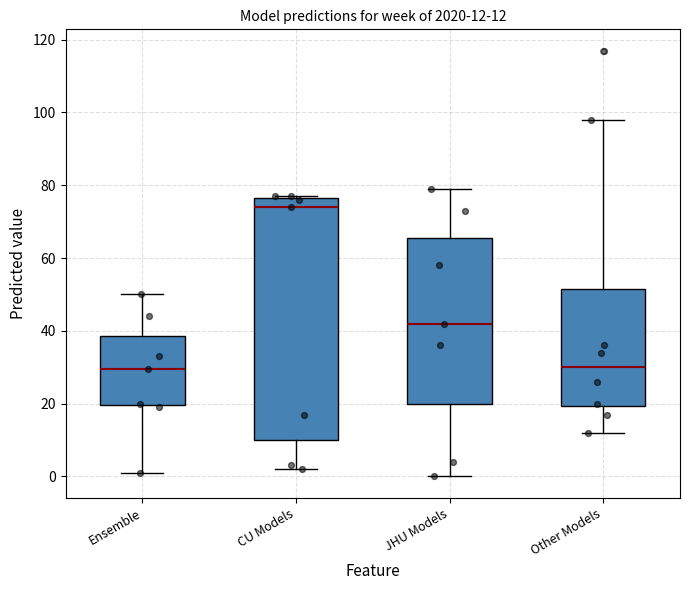

Comparing the boxes themselves (not the whiskers), which one is the tallest?

CU Models